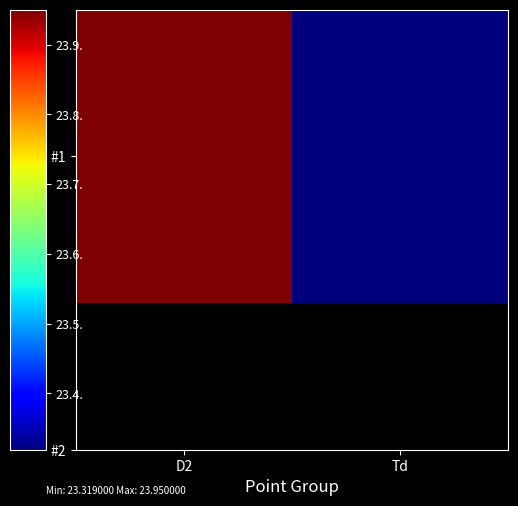

What is the change in value from D2 to Td?

-0.6